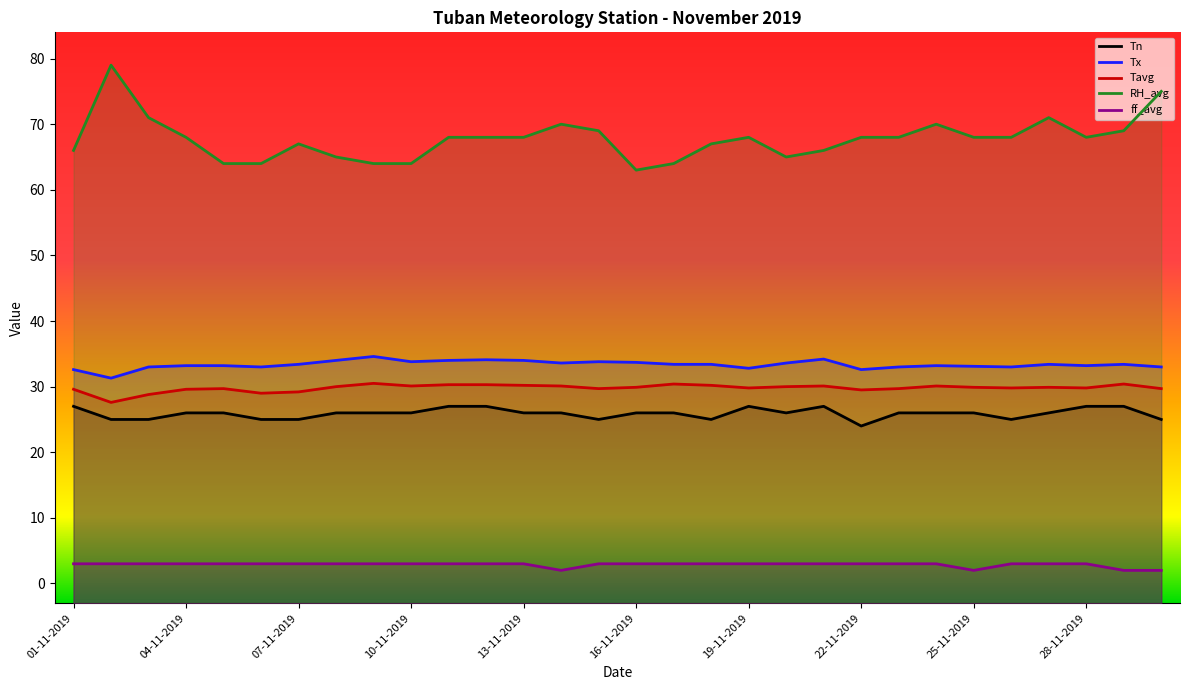

True or false: RH_avg has a value of 114.1 at 02-11-2019.

False